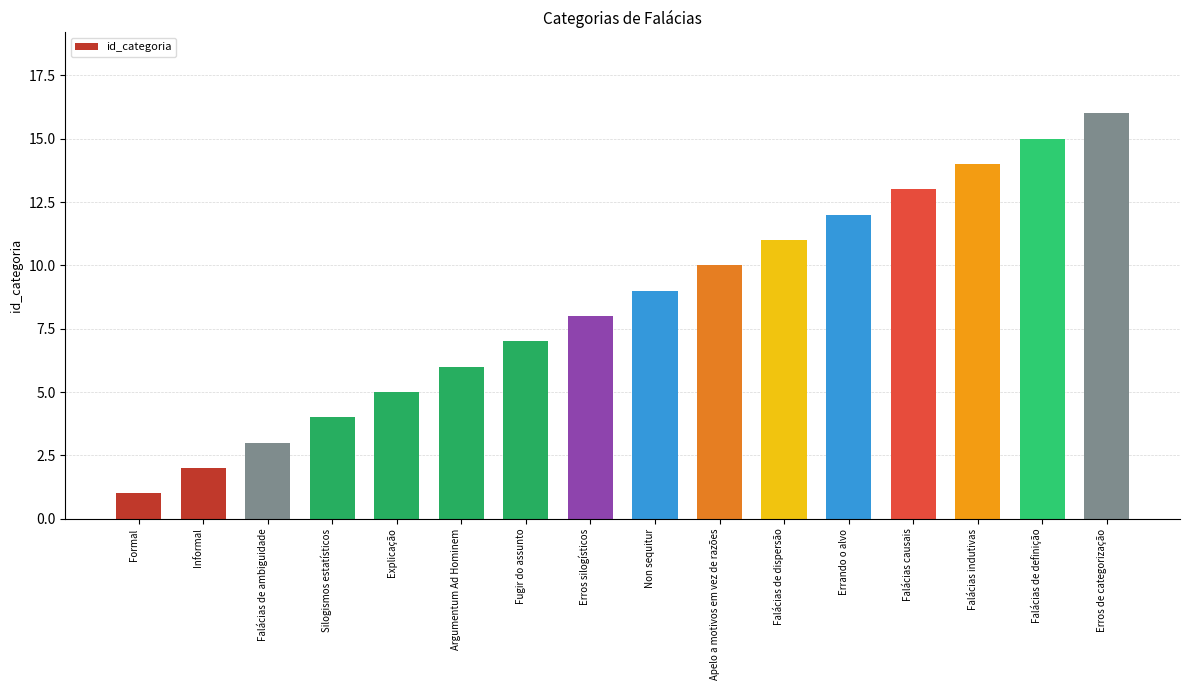

What is the label of the 4th bar from the right?

Falácias causais